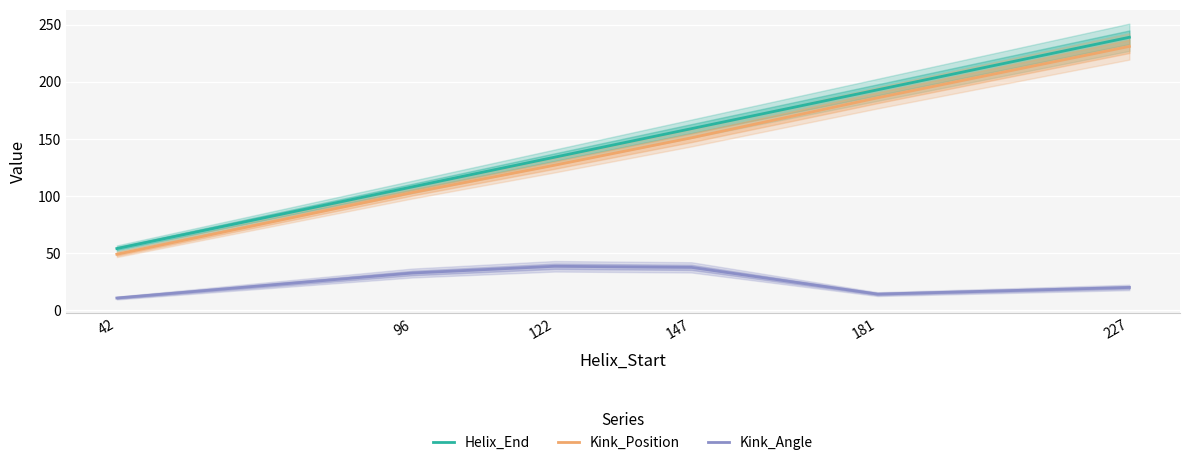

Is this an area chart (filled region under the line)?

No